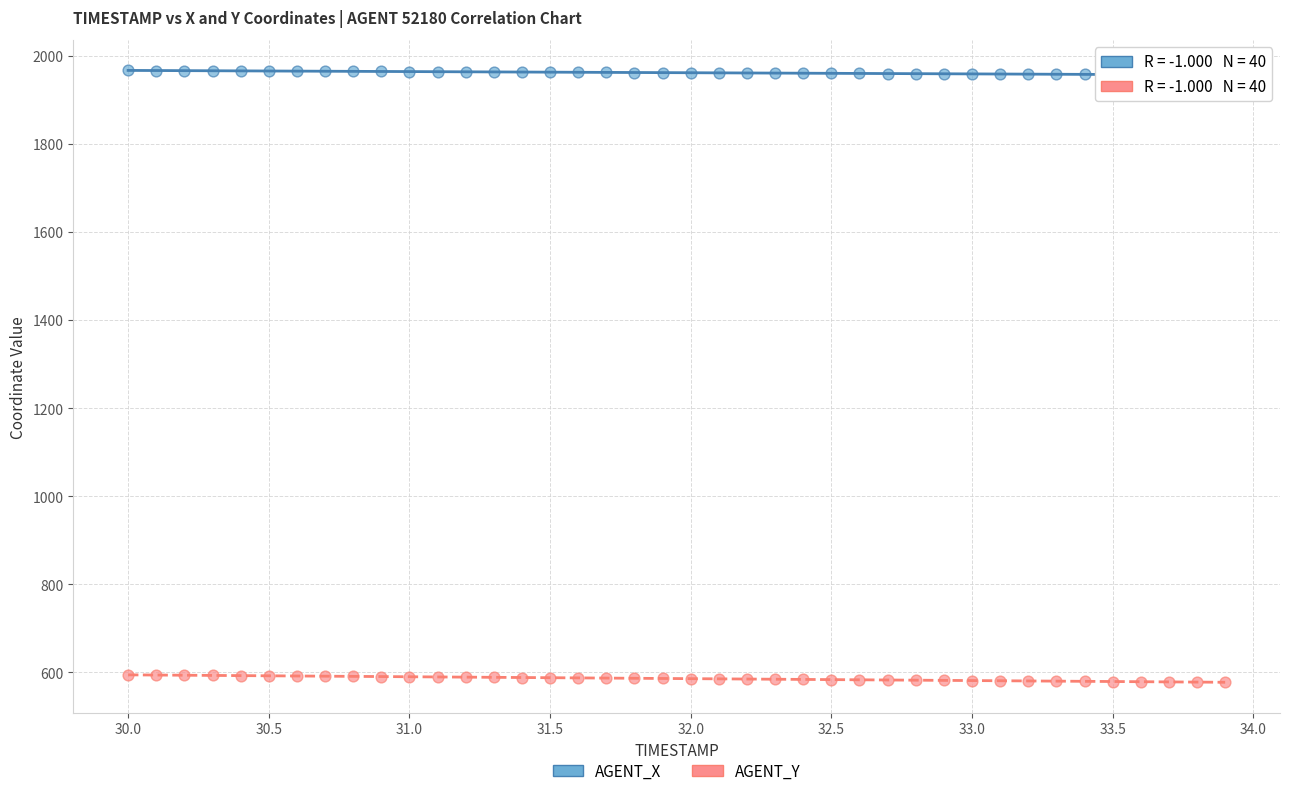

Which series contains the highest Y value?

AGENT_X